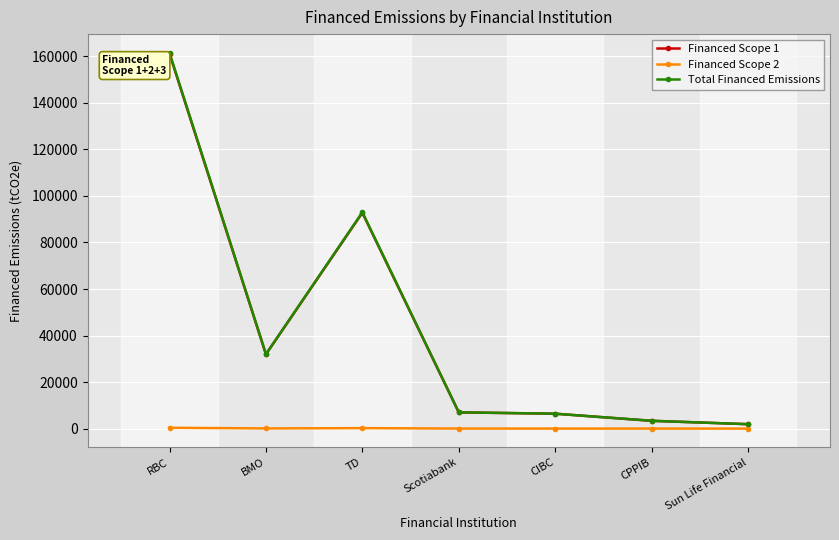

What value does the Financed Scope 2 series have at BMO?

70.2